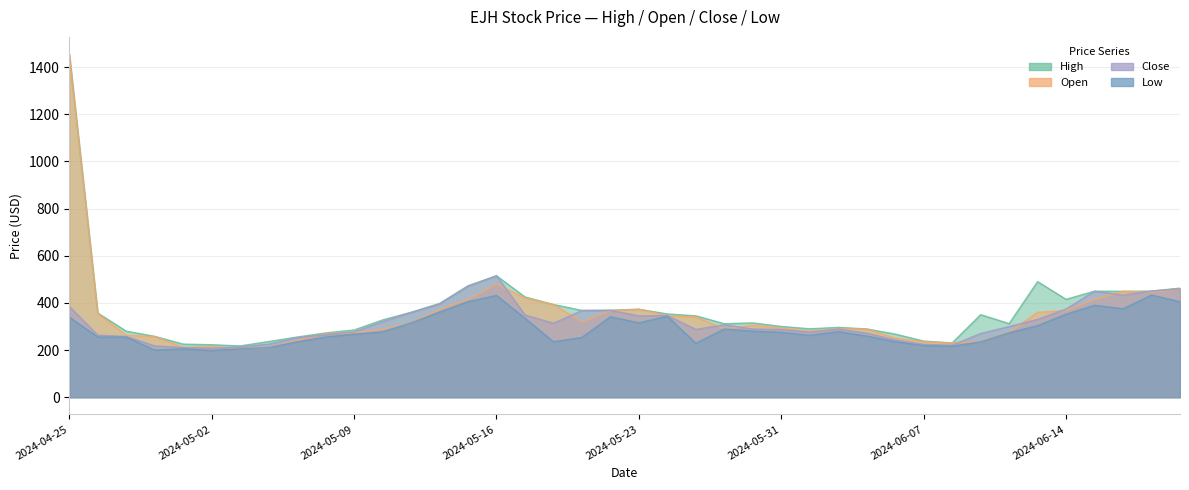

List the labels in order of High value, smallest first.

2024-05-03, 2024-05-02, 2024-05-01, 2024-06-10, 2024-05-06, 2024-06-07, 2024-05-07, 2024-04-30, 2024-06-06, 2024-05-08, 2024-04-29, 2024-05-09, 2024-06-05, 2024-06-03, 2024-06-04, 2024-05-31, 2024-05-29, 2024-06-12, 2024-05-30, 2024-05-10, 2024-05-28, 2024-06-11, 2024-05-24, 2024-04-26, 2024-05-13, 2024-05-21, 2024-05-22, 2024-05-23, 2024-05-20, 2024-05-14, 2024-06-14, 2024-05-17, 2024-06-18, 2024-06-17, 2024-06-20, 2024-06-21, 2024-05-15, 2024-06-13, 2024-05-16, 2024-04-25